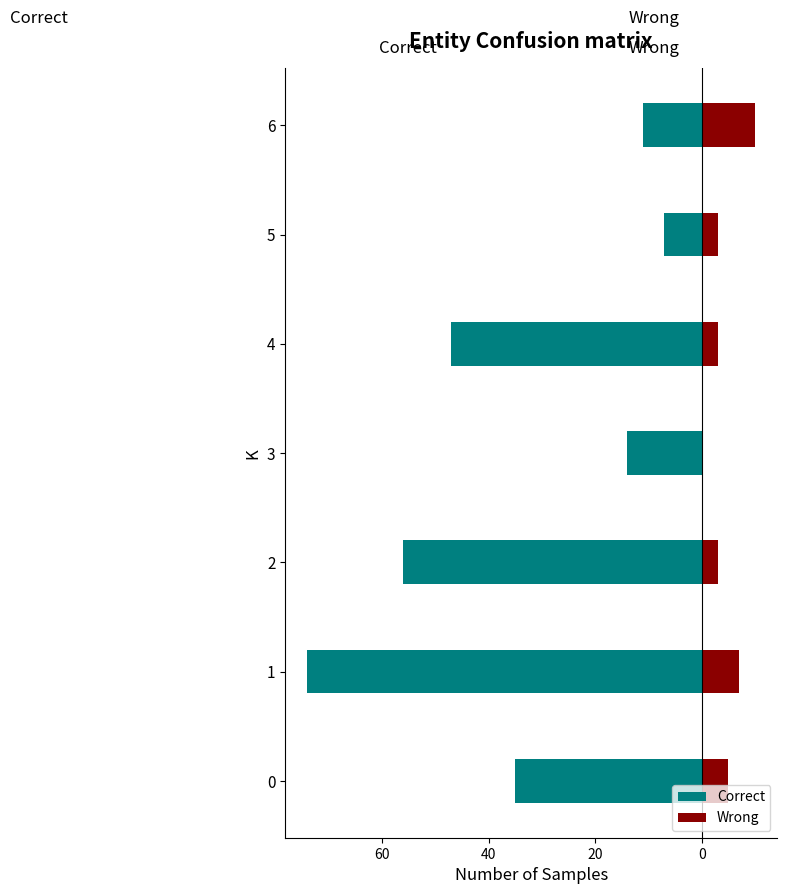

Is the value of Wrong at 4 greater than the value of Correct at 0?

Yes